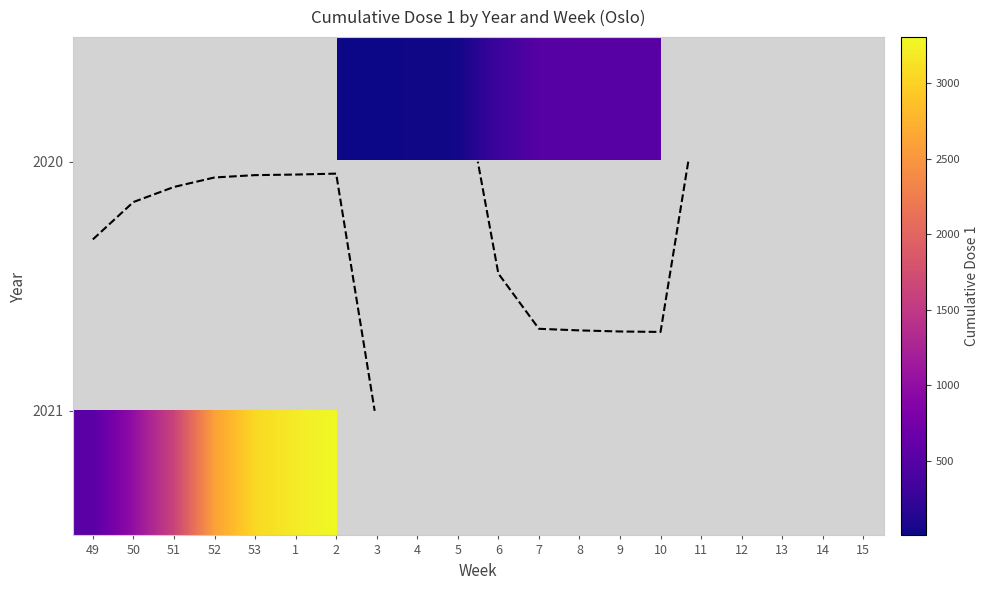

Where is 2021 nearest to the value 1918?

51